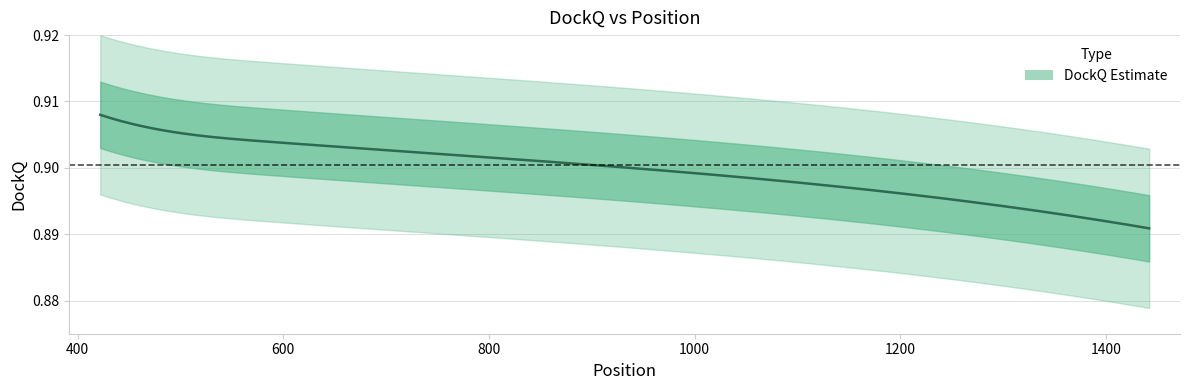

What is the approximate value at 483?

0.9